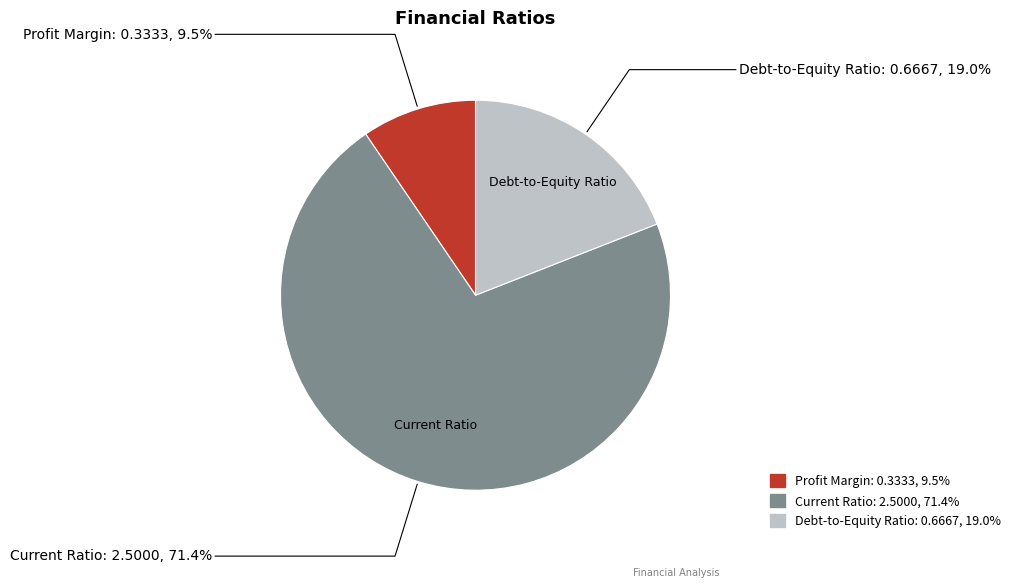

Which has a higher value, Profit Margin or Current Ratio?

Current Ratio